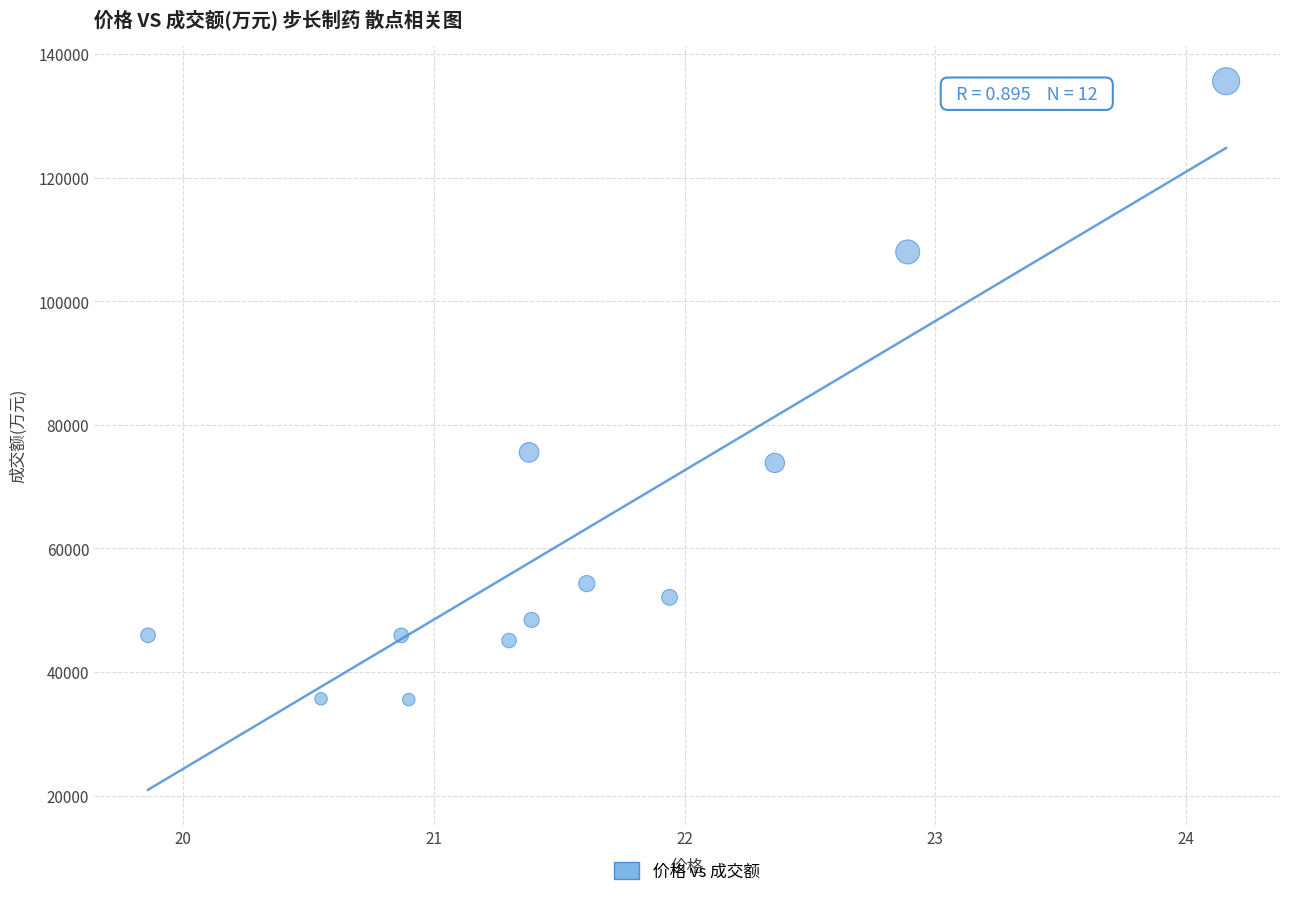

What is the average Y value?

62994